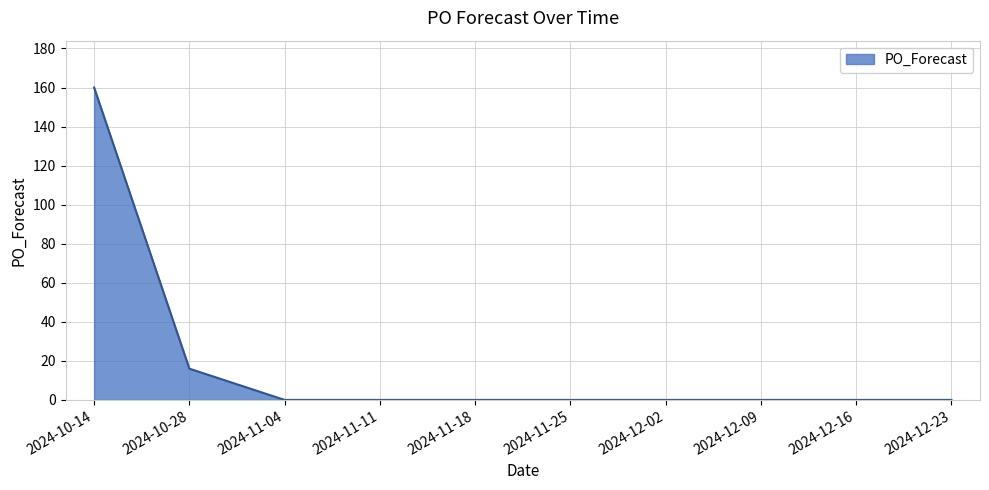

Reading left to right, what are all the values shown in this chart?

160	16	0	0	0	0	0	0	0	0